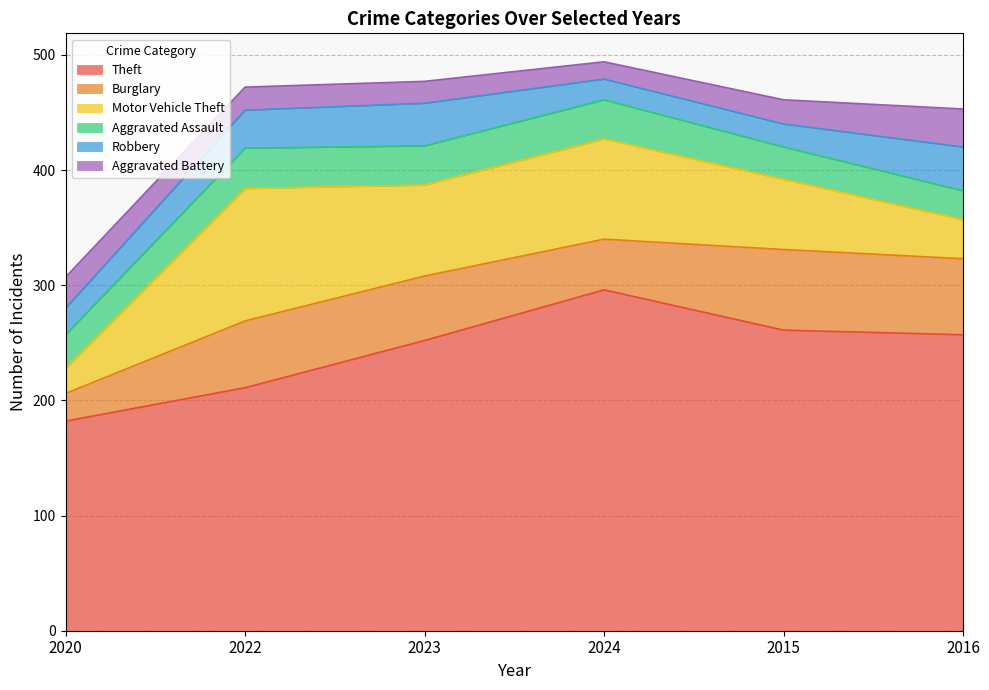

Reading left to right, extract all data points from this chart.

Theft: 182	211	252	296	261	257
Burglary: 24	58	56	44	70	66
Motor Vehicle Theft: 22	115	79	87	61	34
Aggravated Assault: 29	35	34	34	28	25
Robbery: 23	33	37	18	20	38
Aggravated Battery: 27	20	19	15	21	33